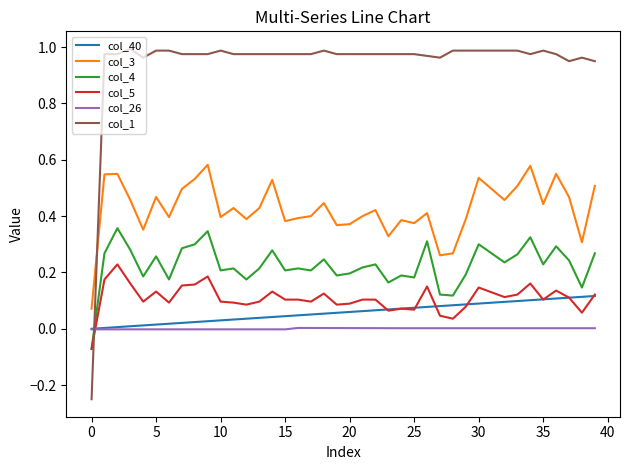

How many lines are shown in the chart?

6